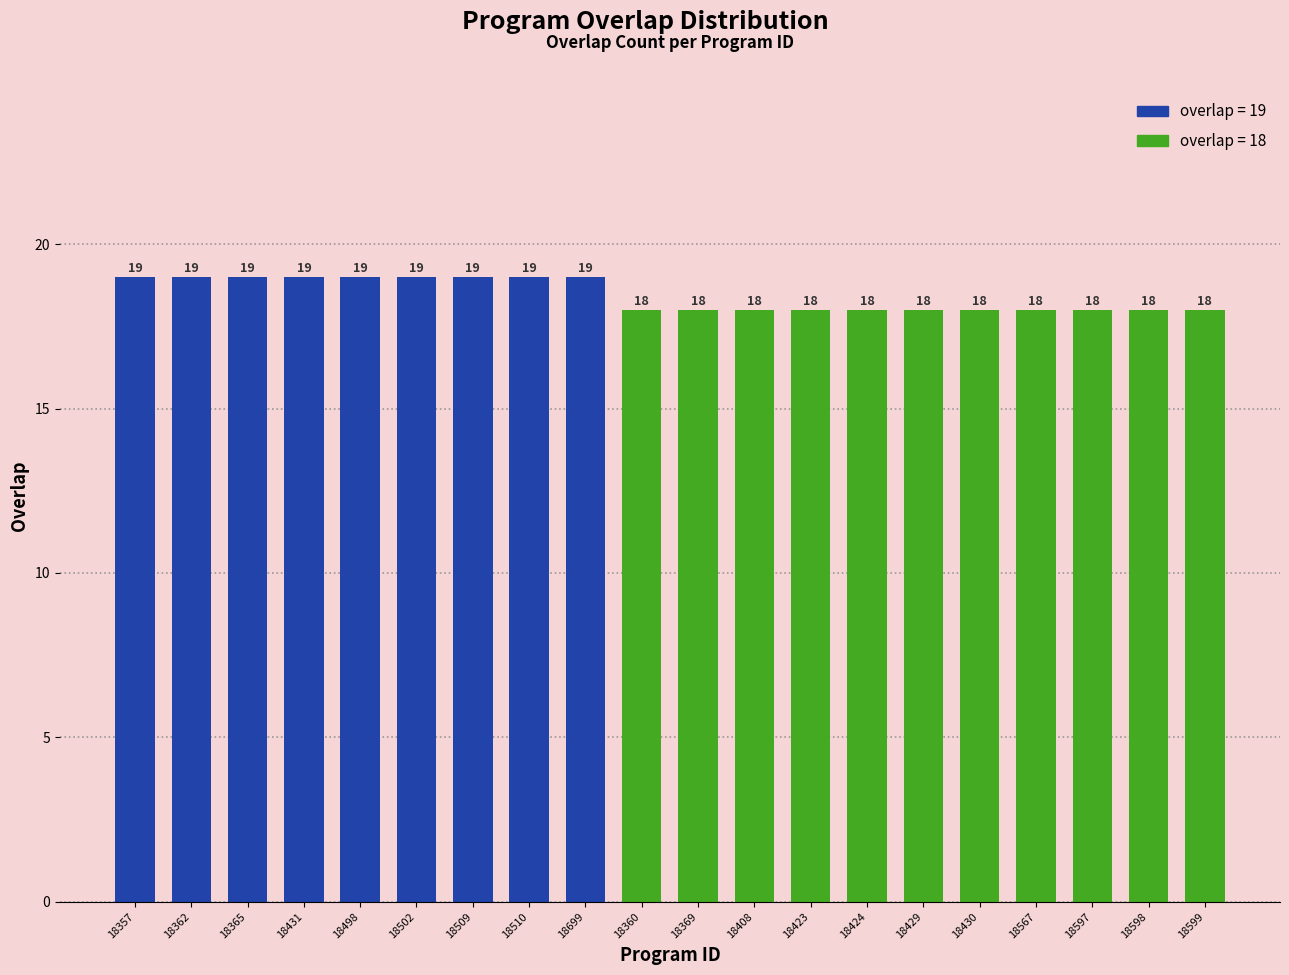

The chart shows a value of 19 at 18510. True or false?

True